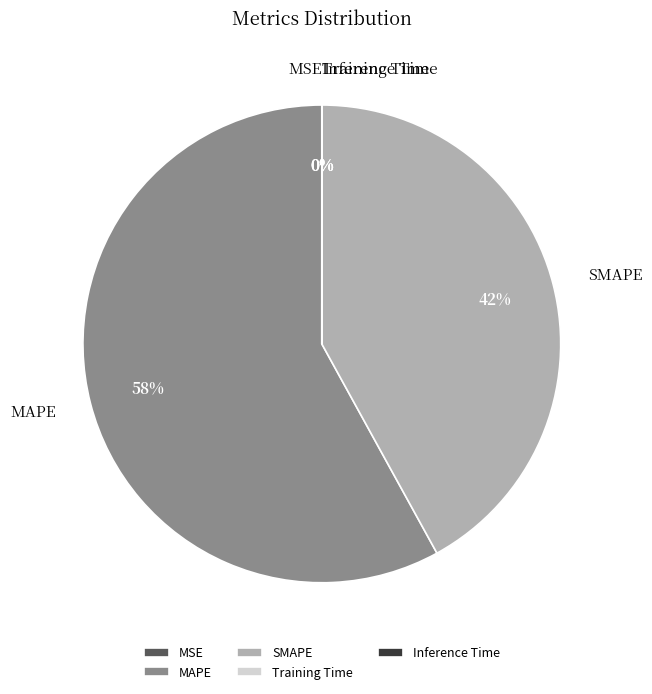

Is there a majority slice in this chart?

Yes